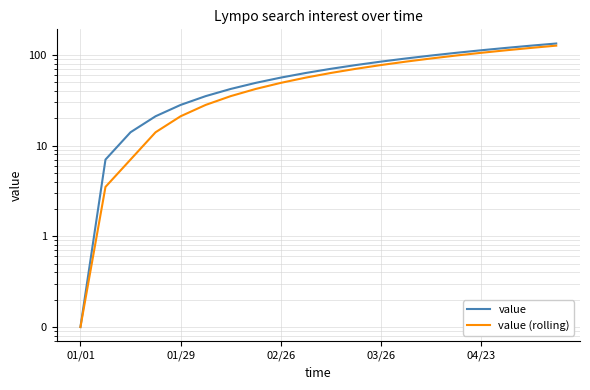

Which series has the widest spread of values?

value